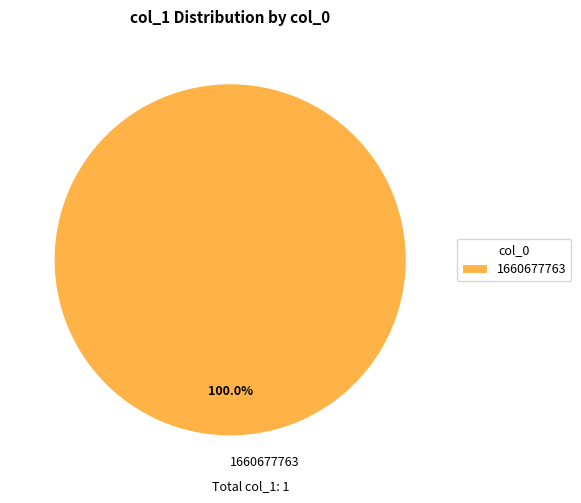

Rank the categories by value from lowest to highest.

1660677763